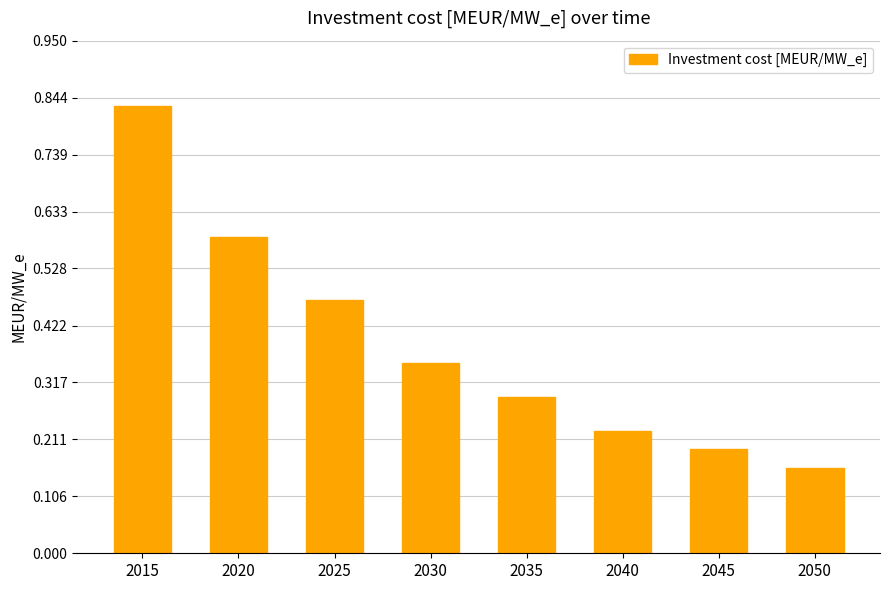

What is the difference between the maximum and minimum values?

0.7